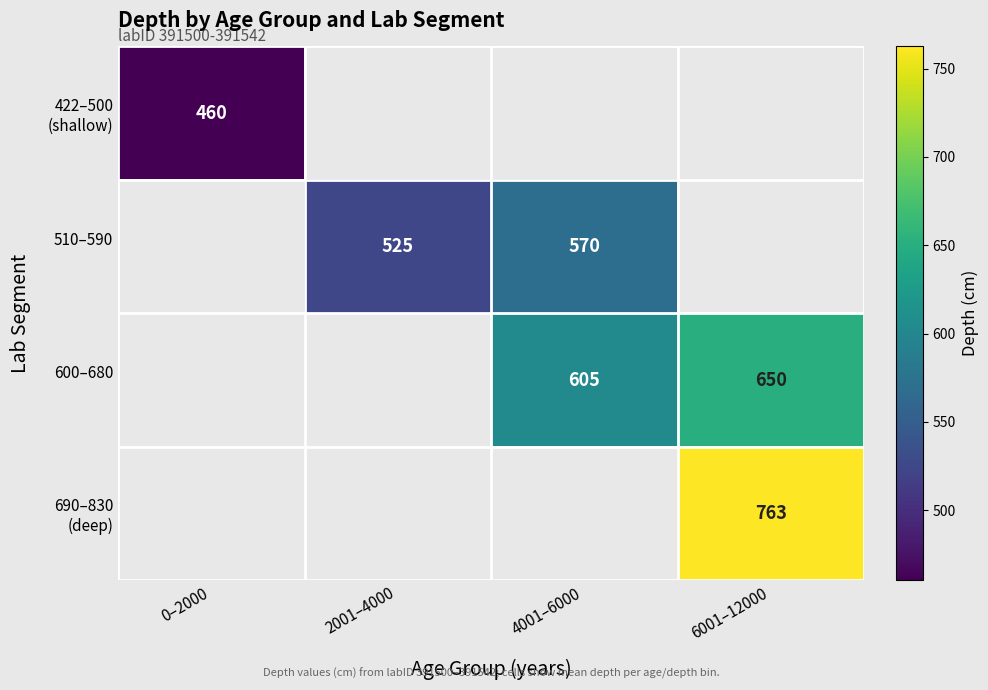

What is the maximum value for 422–500 (shallow)?

460.2